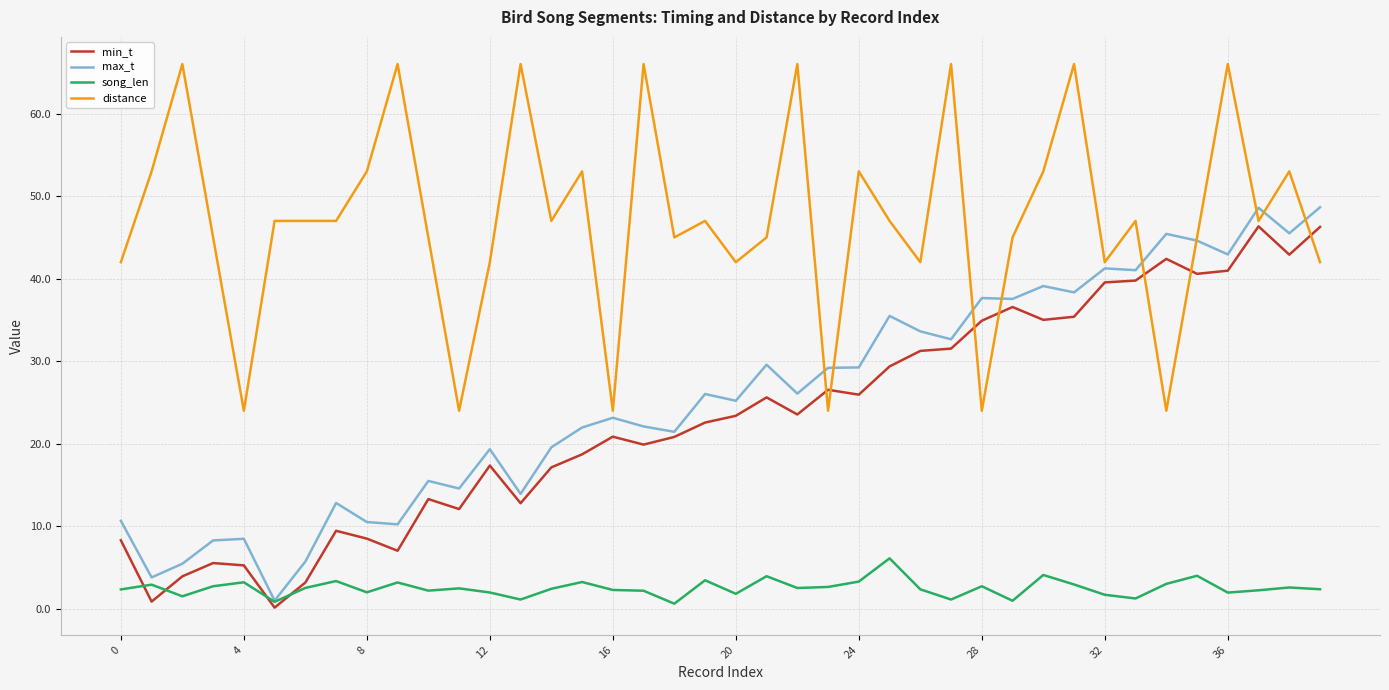

True or false: song_len and distance cross at least once.

False